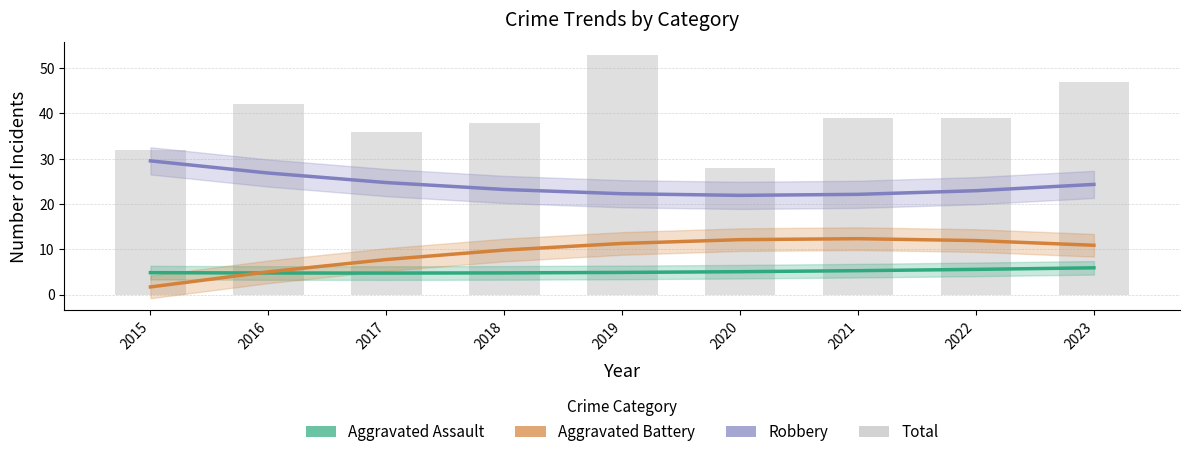

Read the Aggravated Battery value at 2022.

11.9